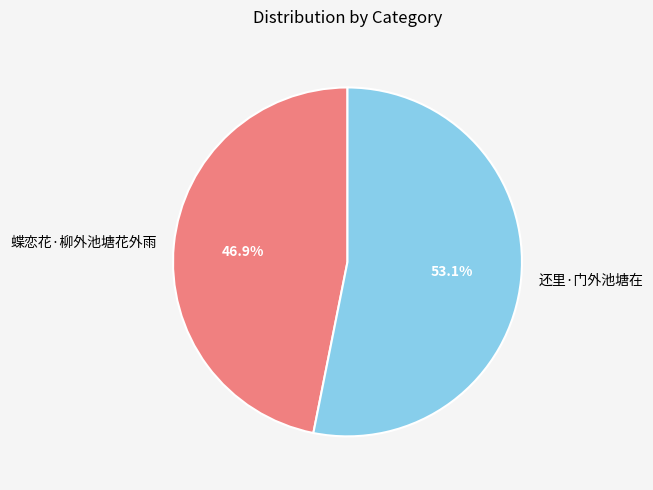

The 还里·门外池塘在 slice represents 67% of the pie. True or false?

False